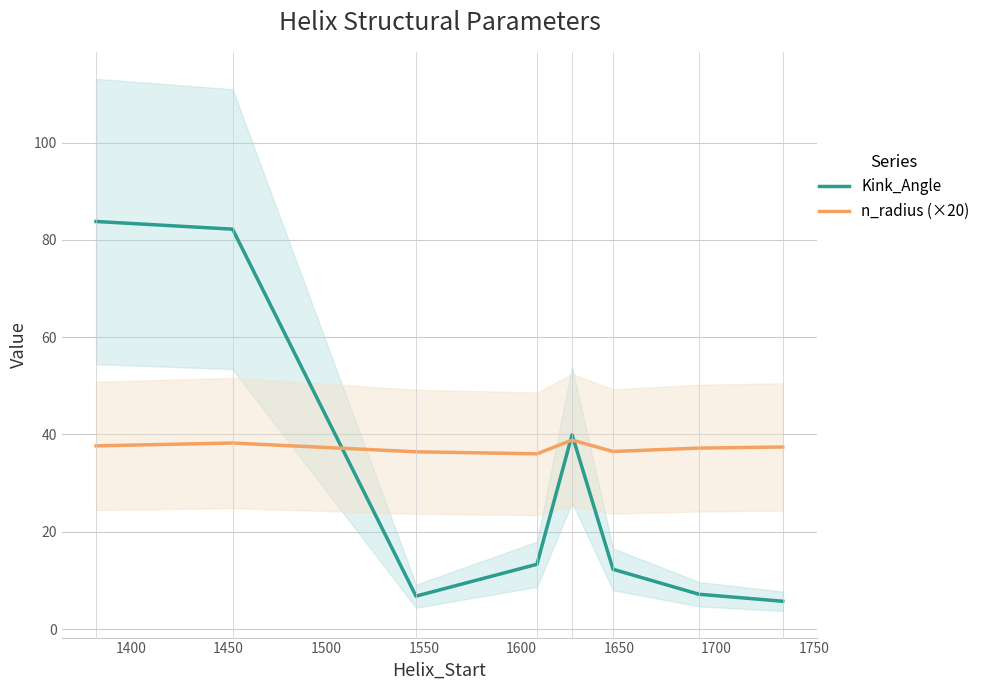

How many lines are shown in the chart?

2